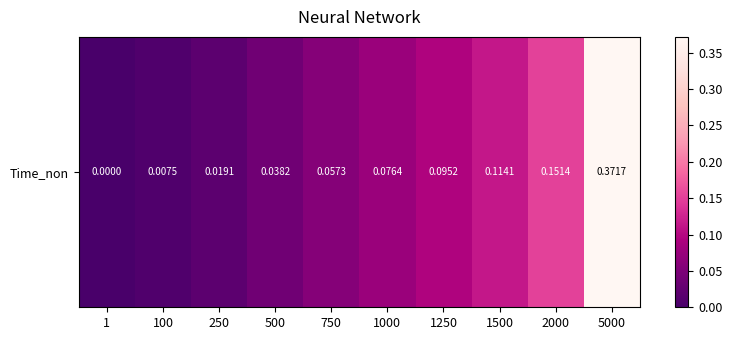

How many data points does each series have?

10